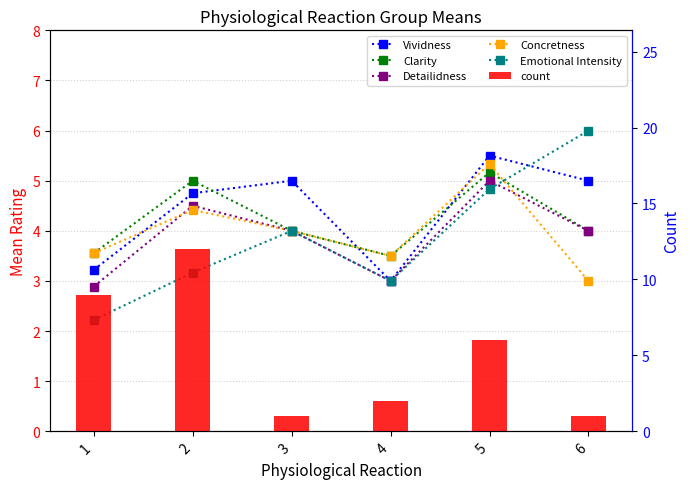

At which category is the sum across all series the highest?

2